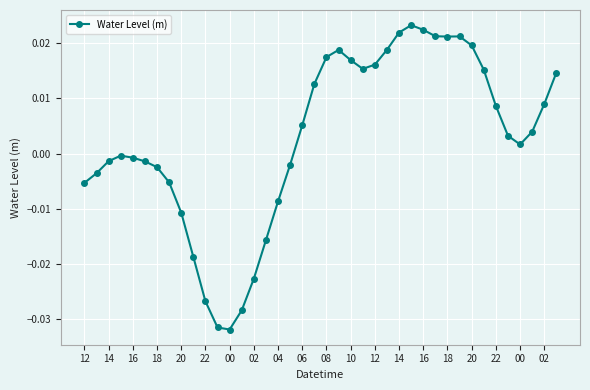

True or false: there are more than 0 points higher than both neighbors.

True